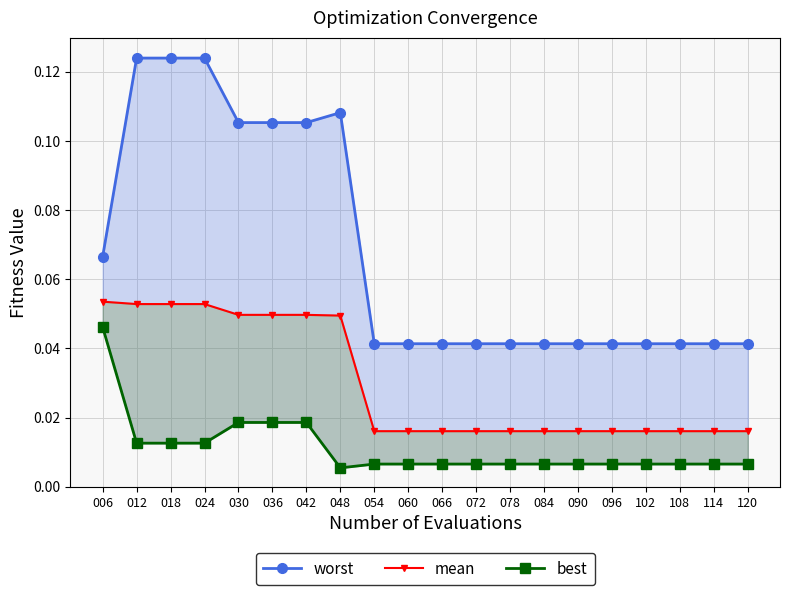

Is it true that mean equals 0.0 at 060?

True